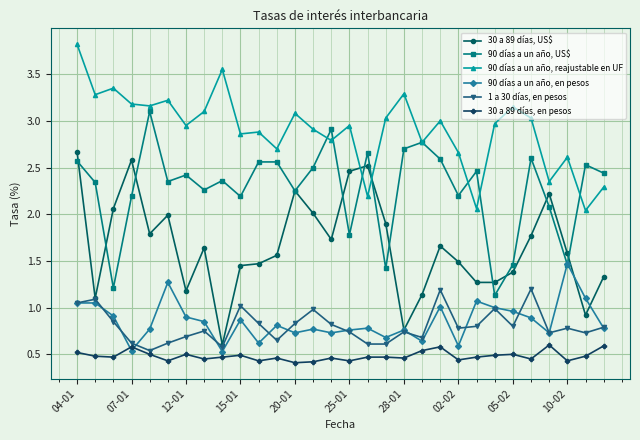

How many lines are shown in the chart?

6